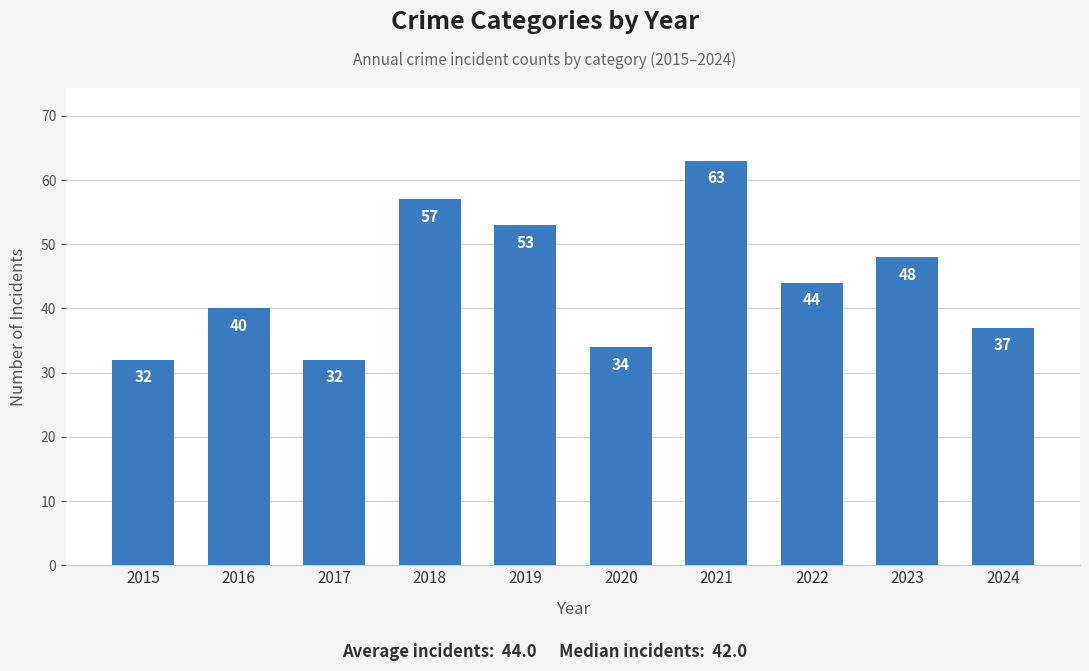

Approximately how many times larger is the value at 2017 compared to 2016?

0.8